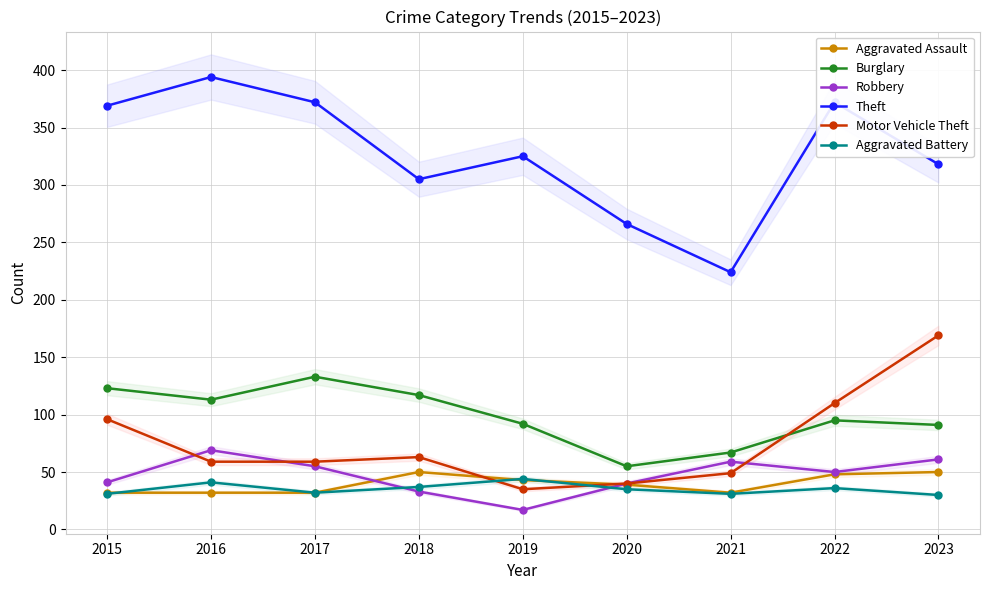

What is the value of the Aggravated Battery point at the 6th from the left?

35